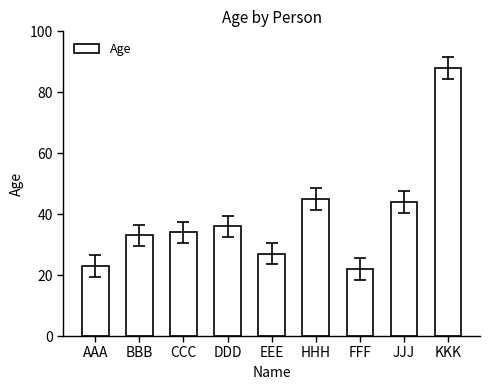

How many values are below 34?

4